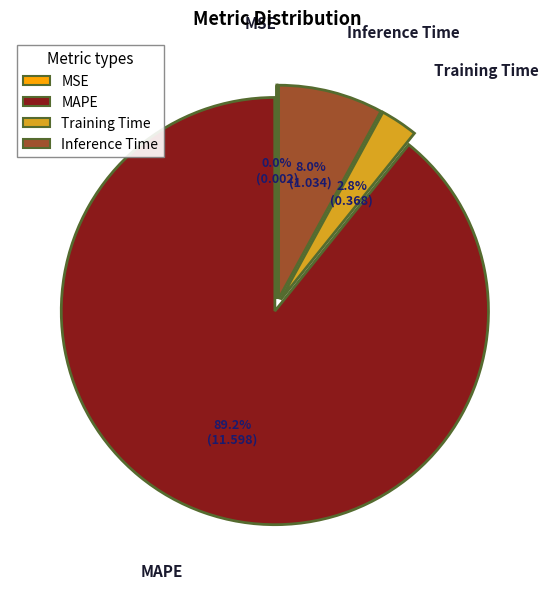

Which slice is the largest?

MAPE